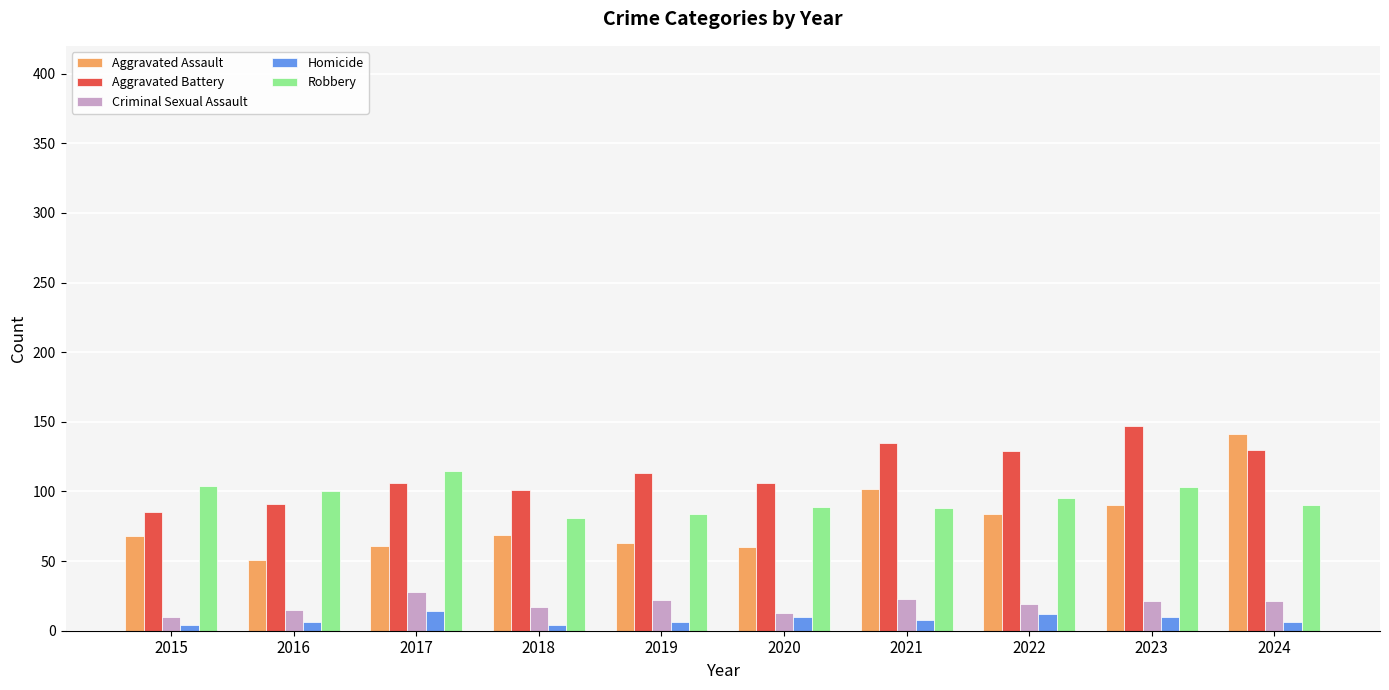

What is the difference between the maximum and minimum values in the Aggravated Assault series?

90